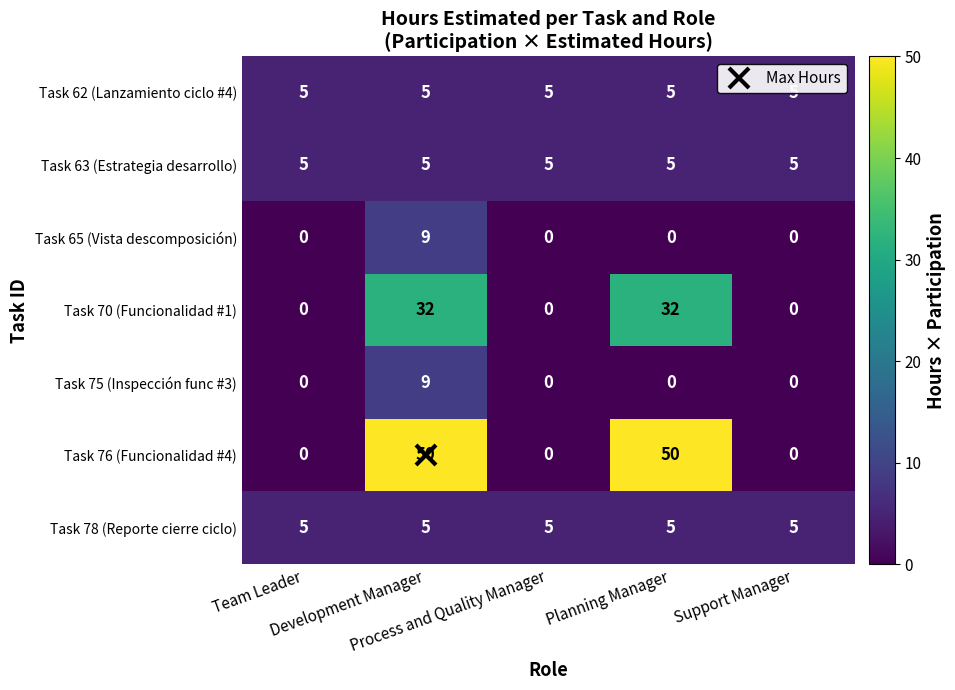

What is the minimum value for Task 62 (Lanzamiento ciclo #4)?

5